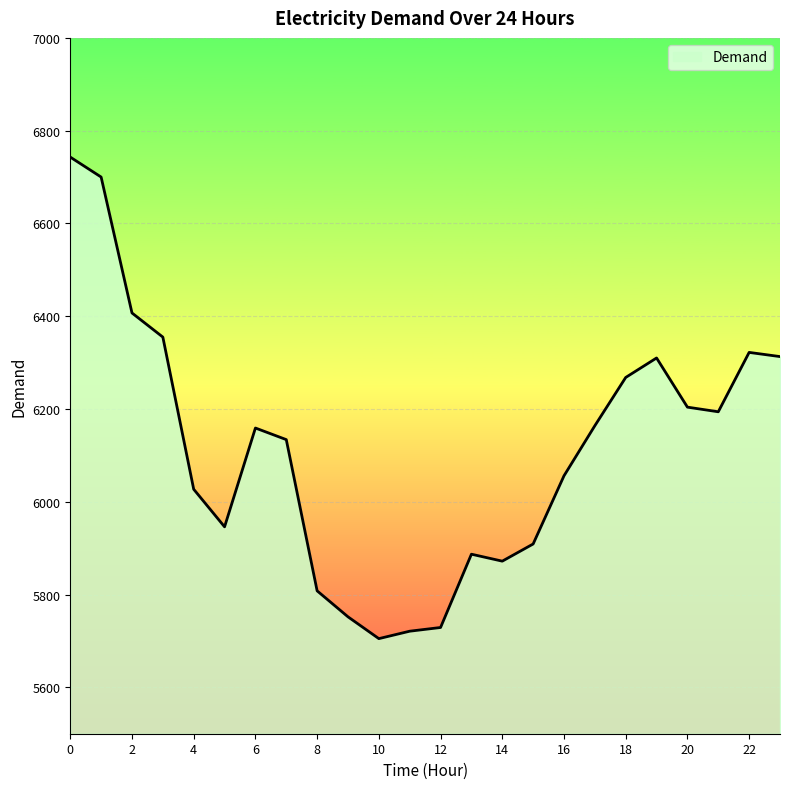

What is the difference between the maximum and minimum values?

1038